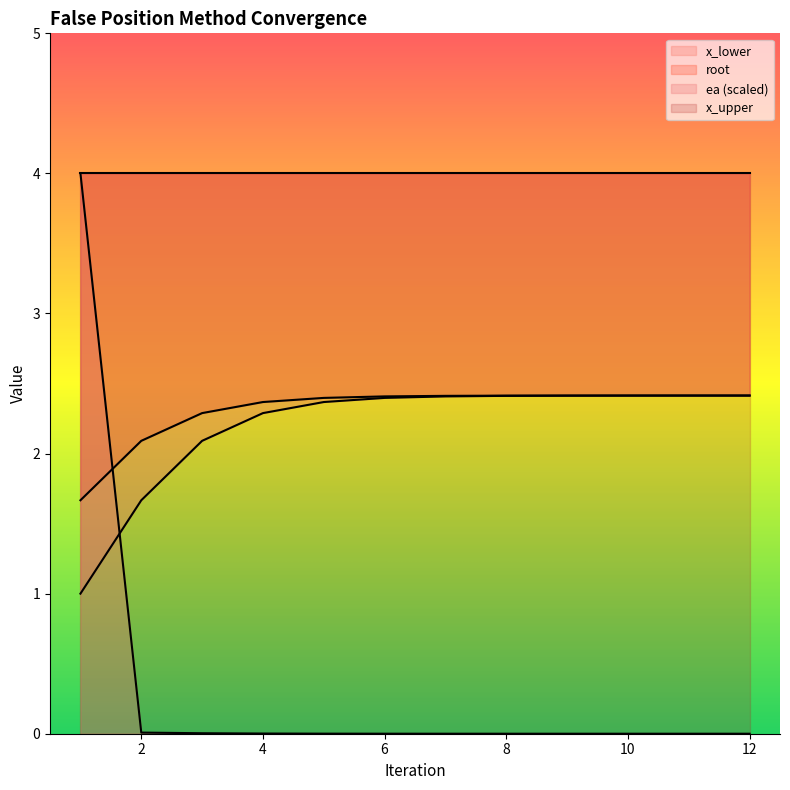

What is the sum of the x_lower values at 6 and 5?

4.8